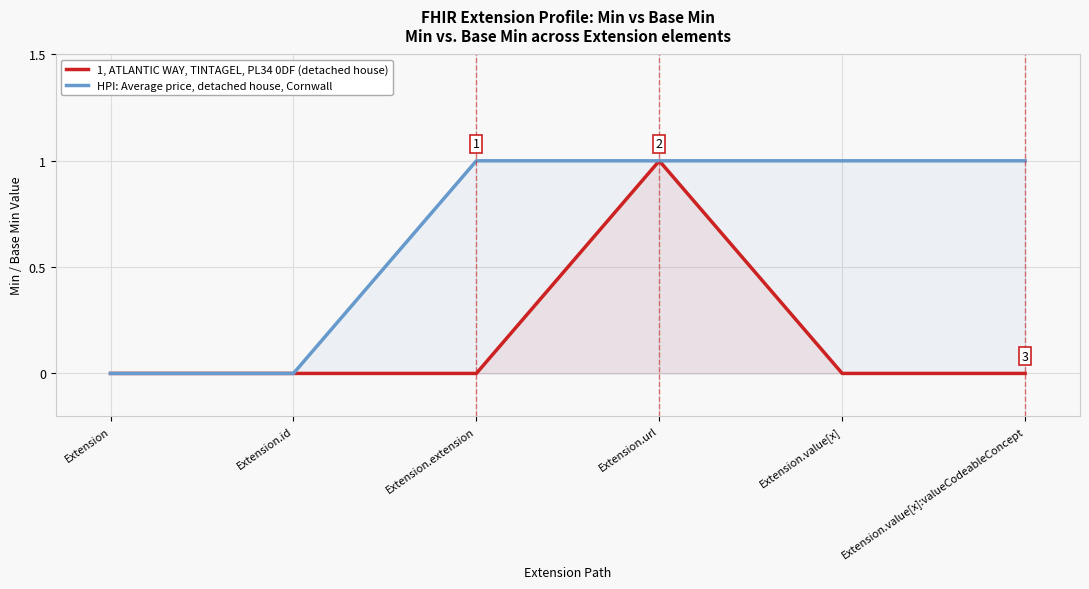

Reading left to right, list all the values displayed in this chart.

1, ATLANTIC WAY, TINTAGEL, PL34 0DF (detached house): Extension=0	Extension.id=0	Extension.extension=0	Extension.url=1	Extension.value[x]=0	Extension.value[x]:valueCodeableConcept=0
HPI: Average price, detached house, Cornwall: Extension=0	Extension.id=0	Extension.extension=1	Extension.url=1	Extension.value[x]=1	Extension.value[x]:valueCodeableConcept=1